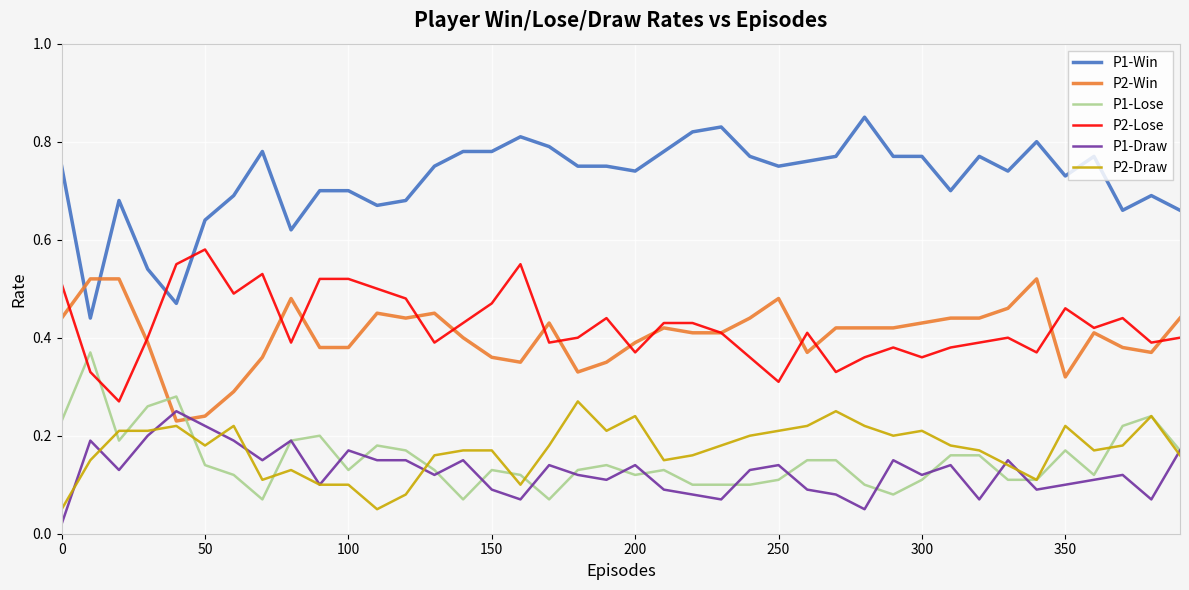

Which series has the widest spread of values?

P1-Win